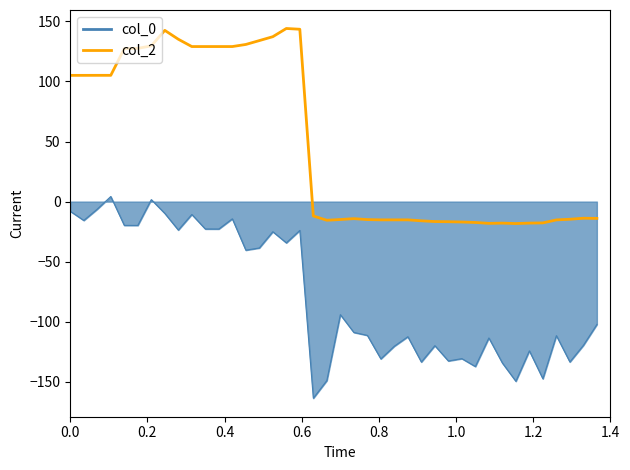

What is the highest value of the col_2 series?

144.0